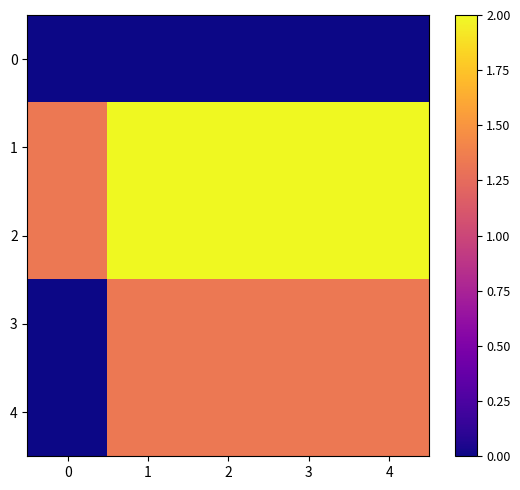

Reading right to left, what are all the values shown in this chart?

0: 4=0.0	3=0.0	2=0.0	1=0.0	0=0.0
1: 4=2.0	3=2.0	2=2.0	1=2.0	0=1.3
2: 4=2.0	3=2.0	2=2.0	1=2.0	0=1.3
3: 4=1.3	3=1.3	2=1.3	1=1.3	0=0.0
4: 4=1.3	3=1.3	2=1.3	1=1.3	0=0.0